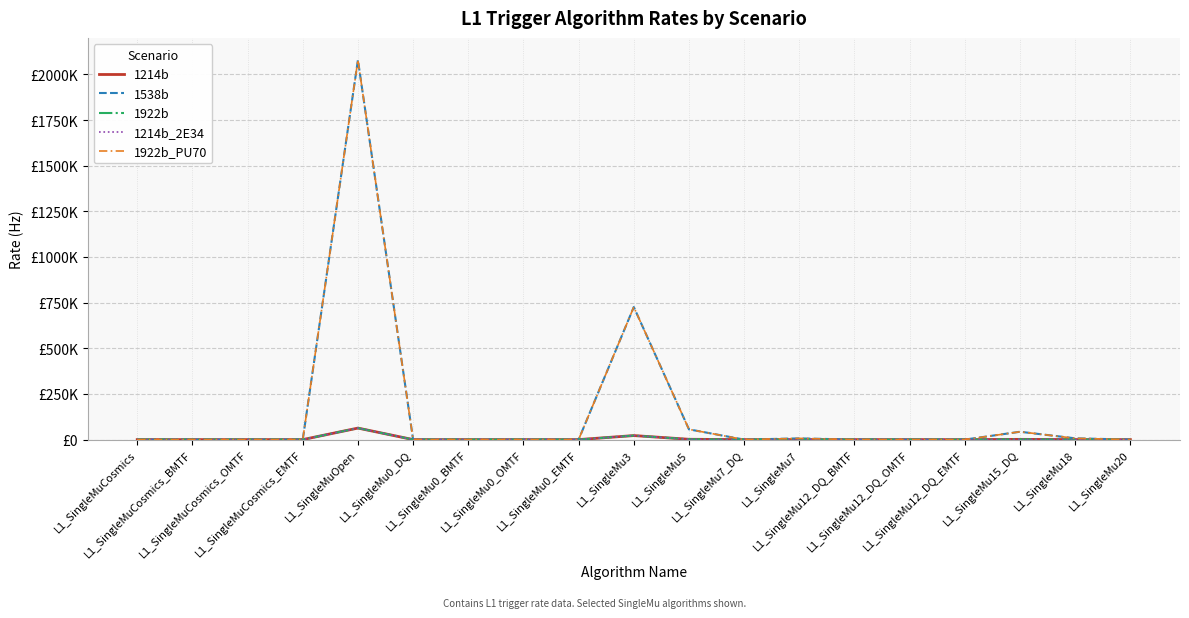

What is the total value across all series at L1_SingleMuOpen?

4347000